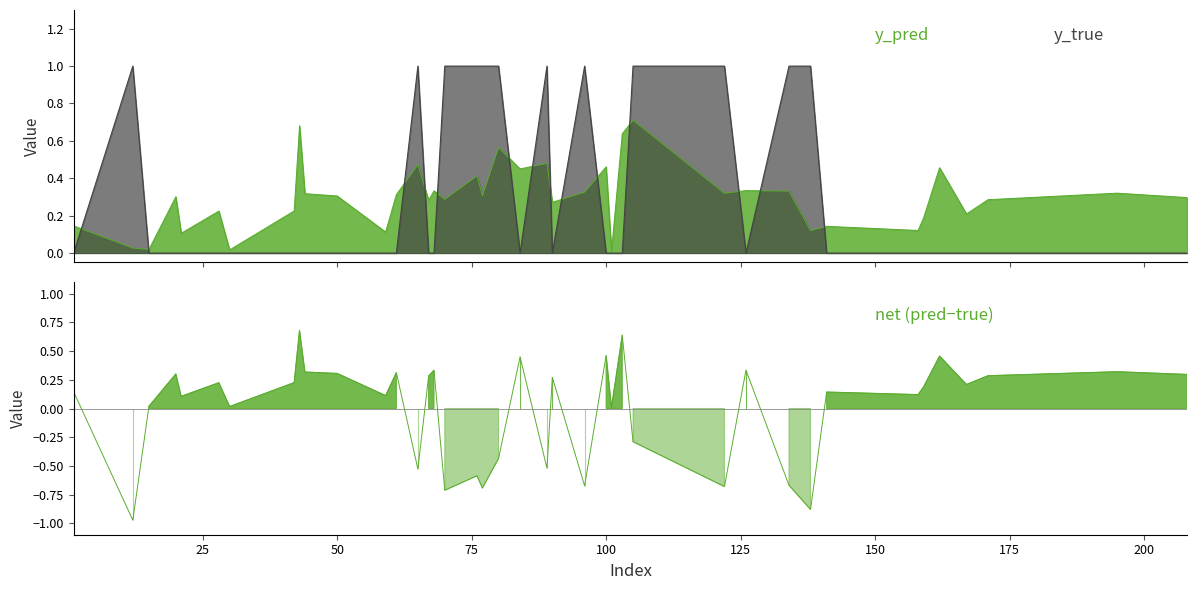

List the series in order of their overall mean, lowest first.

y_pred, y_true